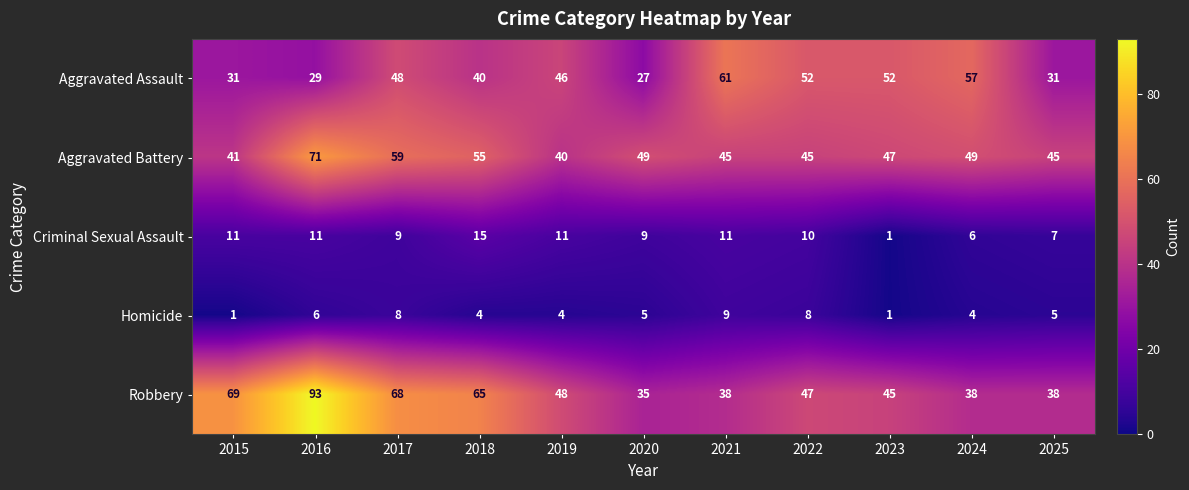

Is the value of Aggravated Assault at 2016 greater than the value of Robbery at 2024?

No